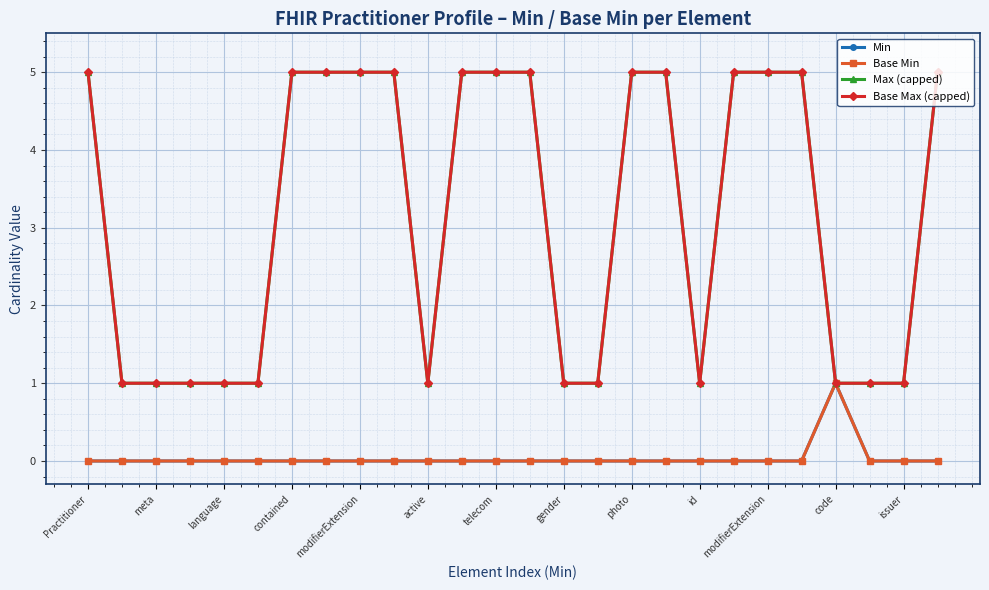

Does the chart have visible grid lines?

Yes